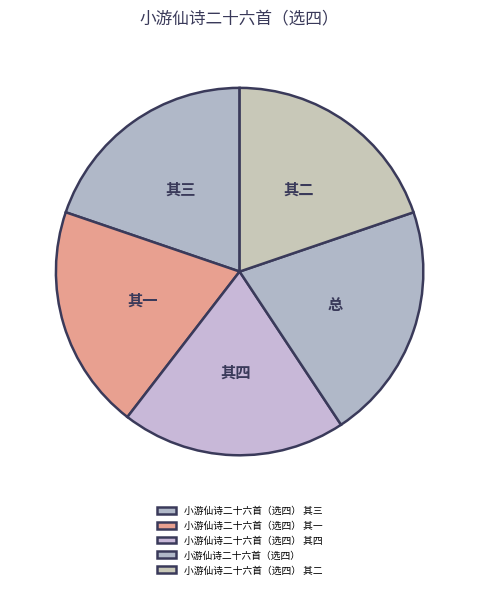

Between 小游仙诗二十六首（选四） 其四 and 小游仙诗二十六首（选四） 其一, which is larger?

小游仙诗二十六首（选四） 其四